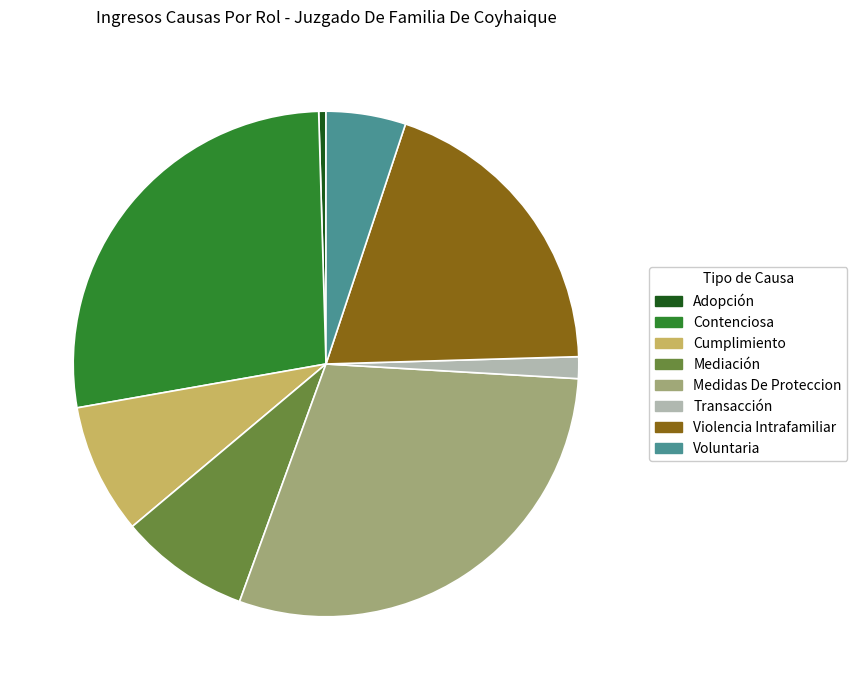

Which slice is the smallest?

Adopción